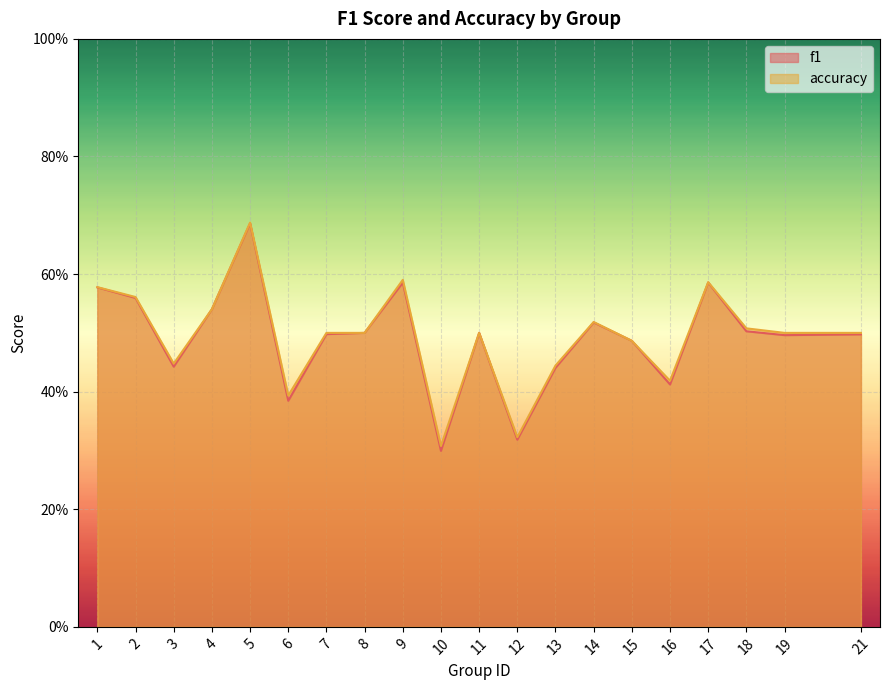

What is the average value of the f1 series?

0.5